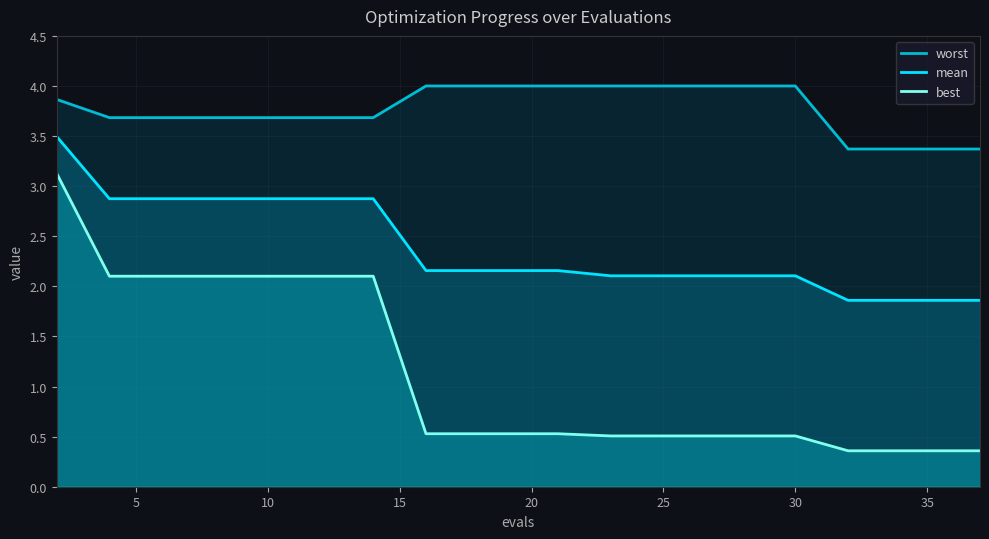

What is the greatest value displayed?

4.0